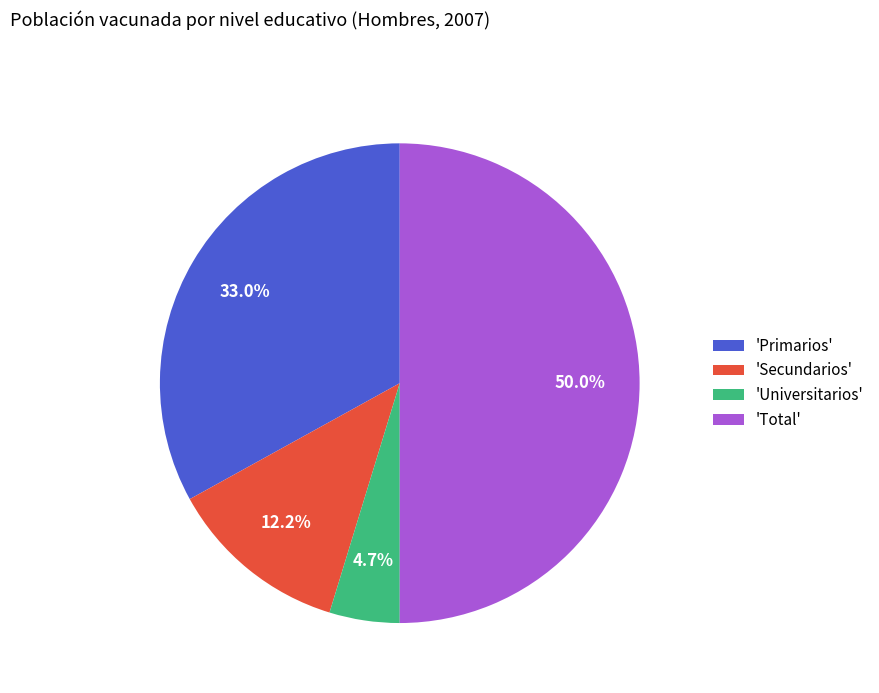

Is 'Secundarios' the majority of the pie?

No